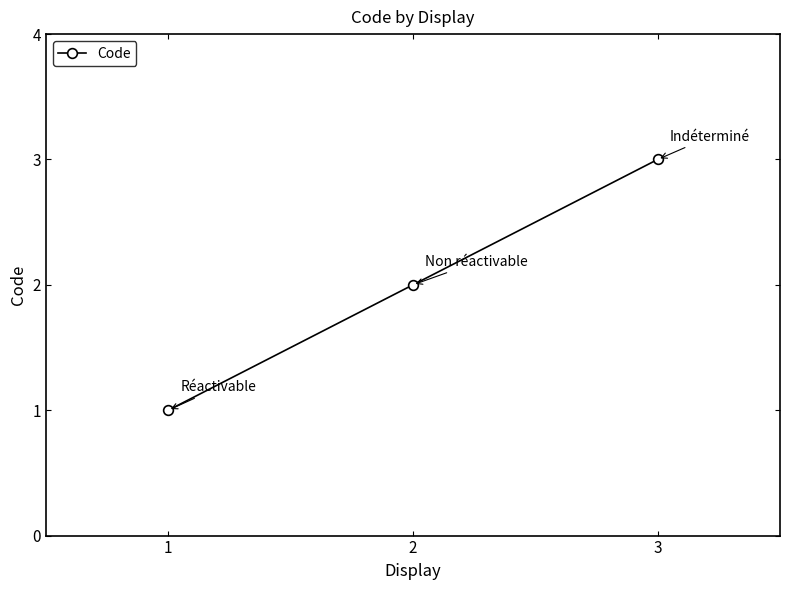

The value at 3 is 1. True or false?

False